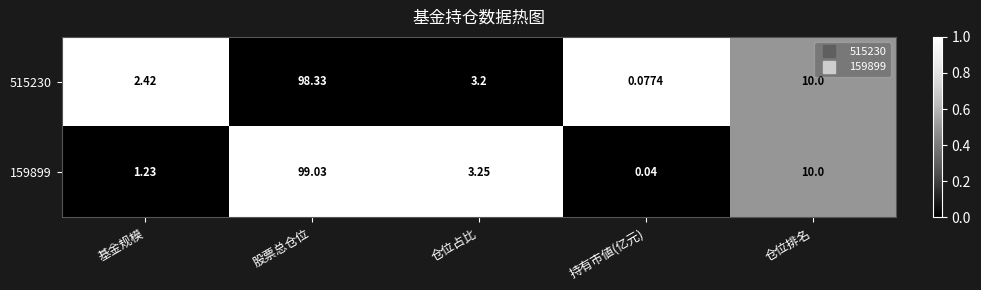

Which series changed the most between 股票总仓位 and 仓位排名?

159899